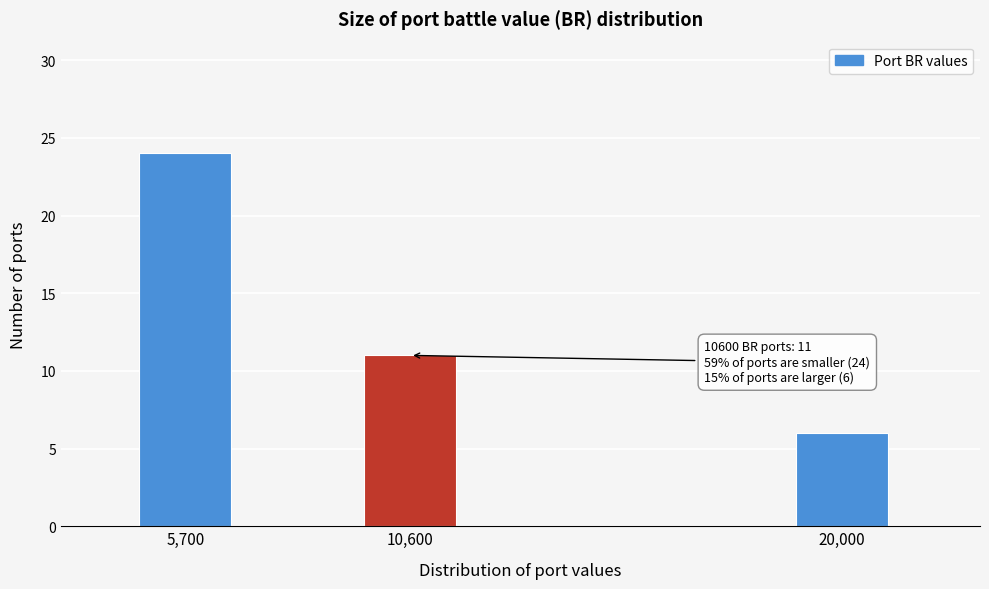

Reading right to left, transcribe all the data shown in this chart.

6	11	24